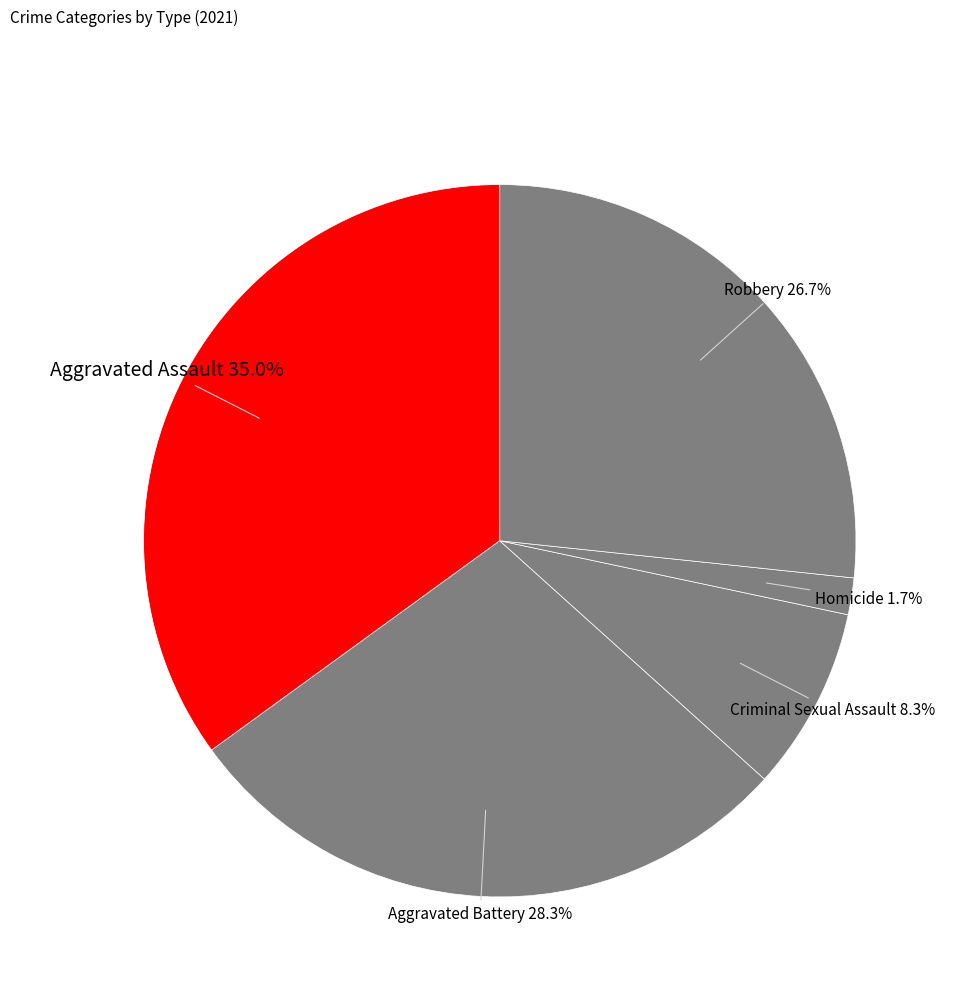

What is the largest slice in the pie chart?

Aggravated Assault